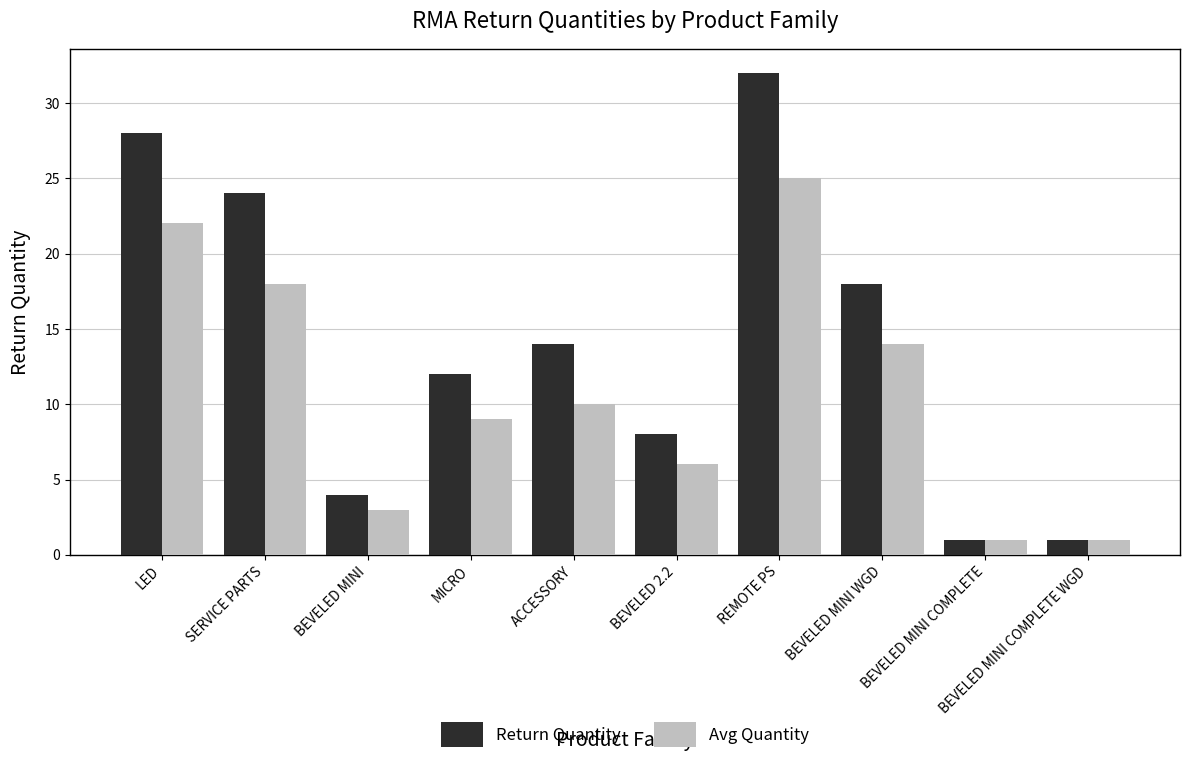

Is it true that Avg Quantity equals 22 at LED?

True